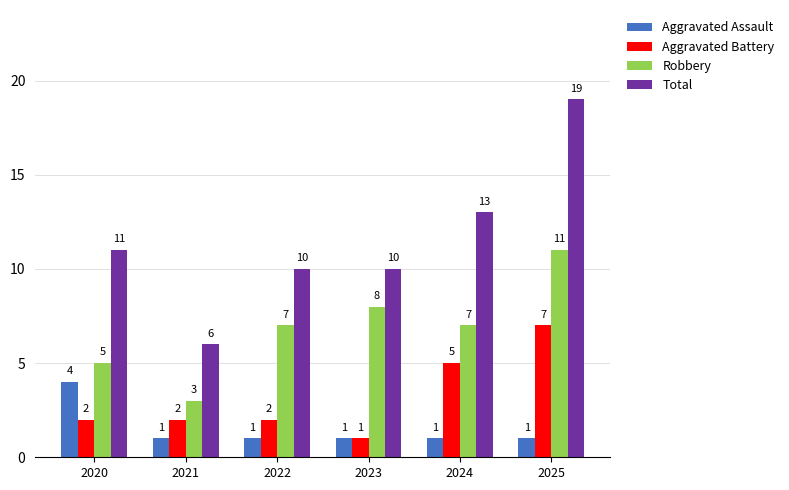

What is the difference between the Aggravated Assault values at 2024 and 2020?

3